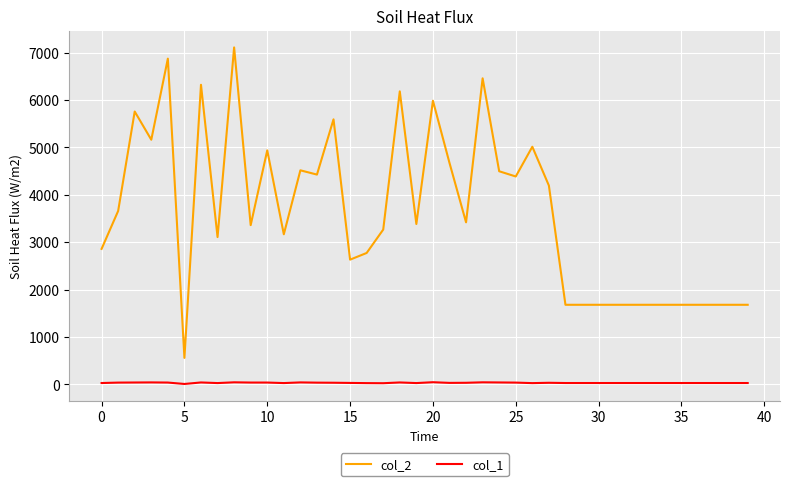

List the series in order of their peak value, highest first.

col_2, col_1